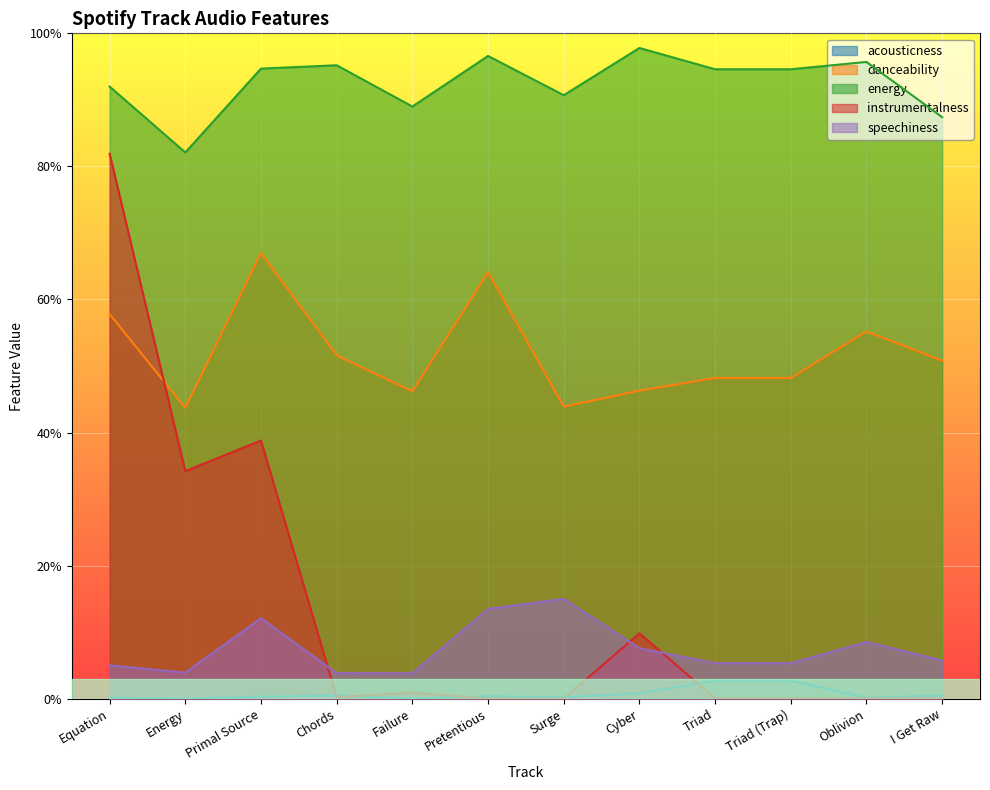

Reading left to right, extract all data points from this chart.

acousticness: 0.0	0.0	0.0	0.0	0.0	0.0	0.0	0.0	0.0	0.0	0.0	0.0
danceability: 0.6	0.4	0.7	0.5	0.5	0.6	0.4	0.5	0.5	0.5	0.6	0.5
energy: 0.9	0.8	0.9	1.0	0.9	1.0	0.9	1.0	0.9	0.9	1.0	0.9
instrumentalness: 0.8	0.3	0.4	0.0	0.0	0.0	0.0	0.1	0.0	0.0	0.0	0.0
speechiness: 0.1	0.0	0.1	0.0	0.0	0.1	0.1	0.1	0.1	0.1	0.1	0.1